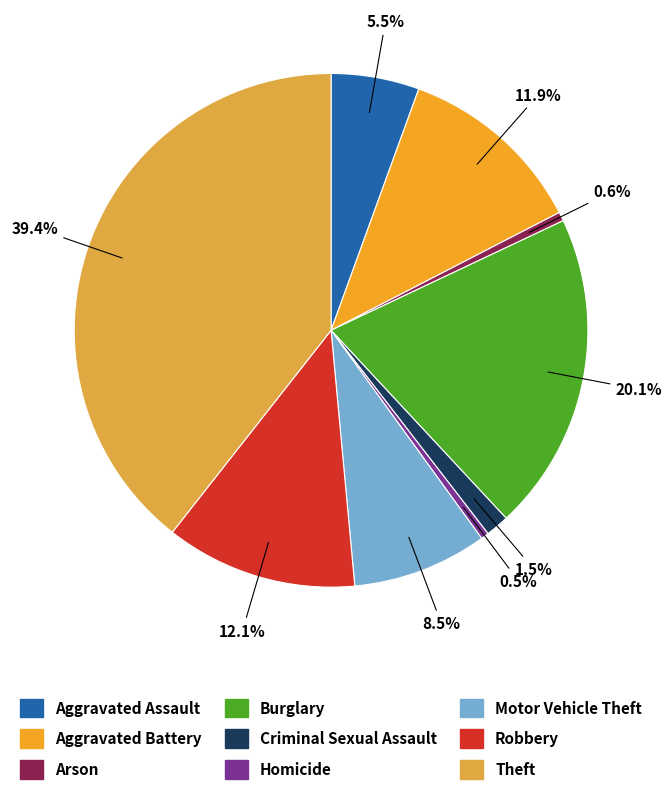

To the nearest percent, what is the difference between the largest and smallest slice percentages?

39%